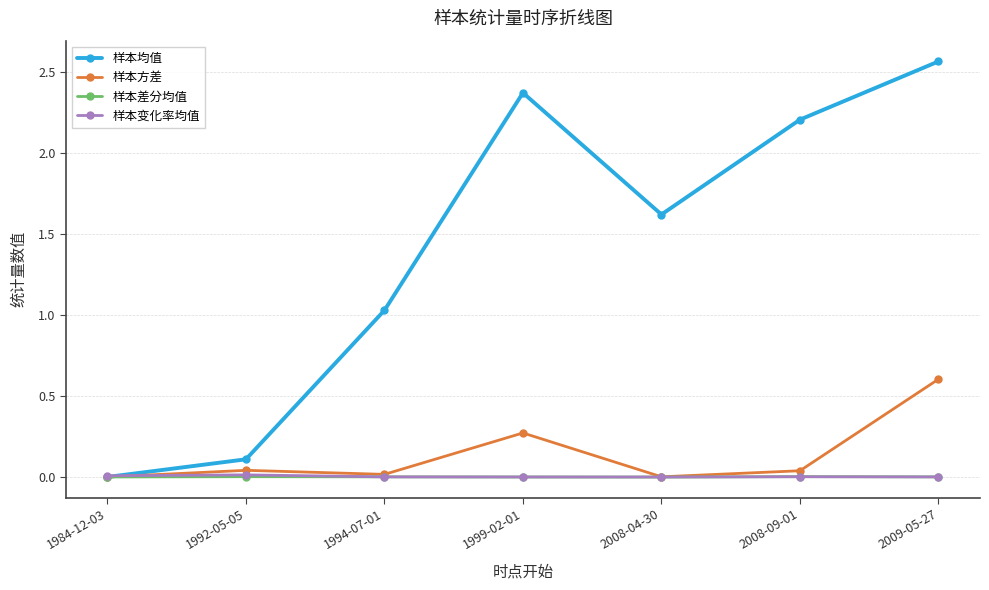

At which label does 样本均值 first exceed 1?

1994-07-01